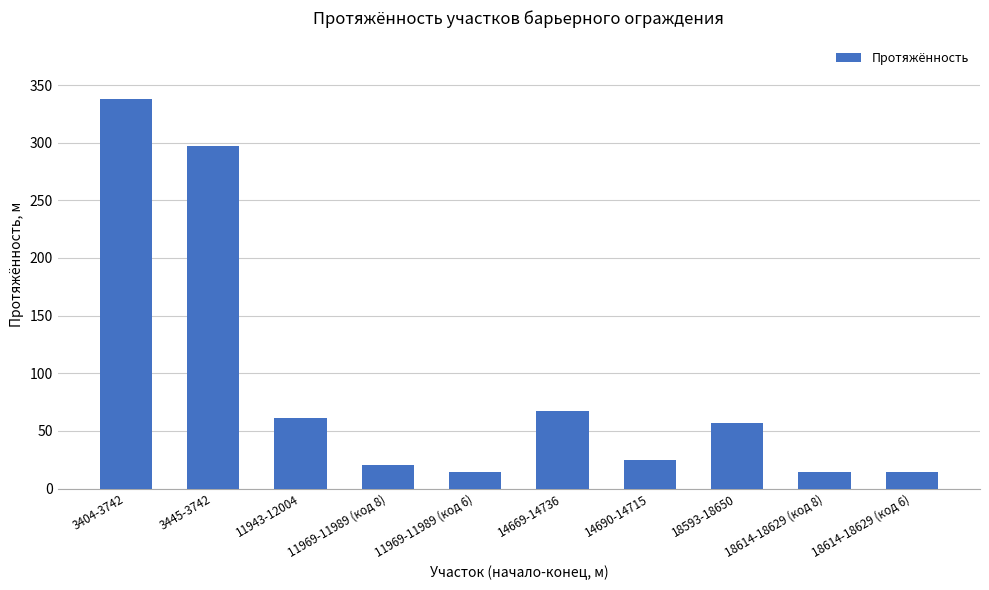

What is the value of the 1st bar from the left?

338